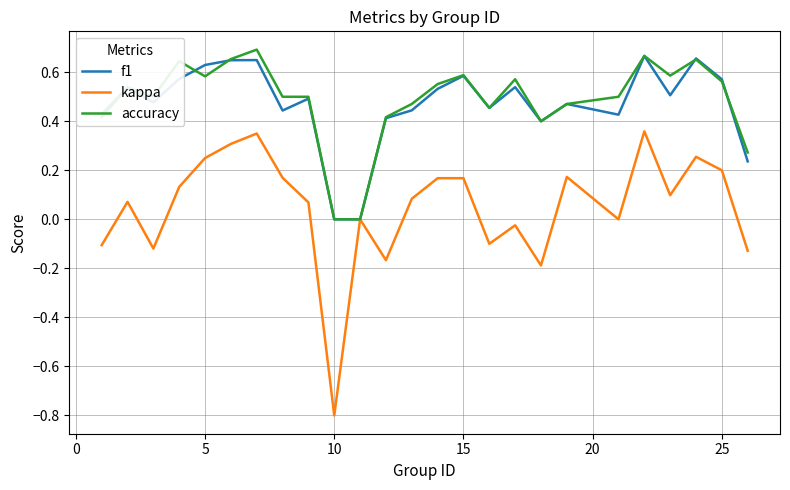

Which series has the largest range (max minus min)?

kappa